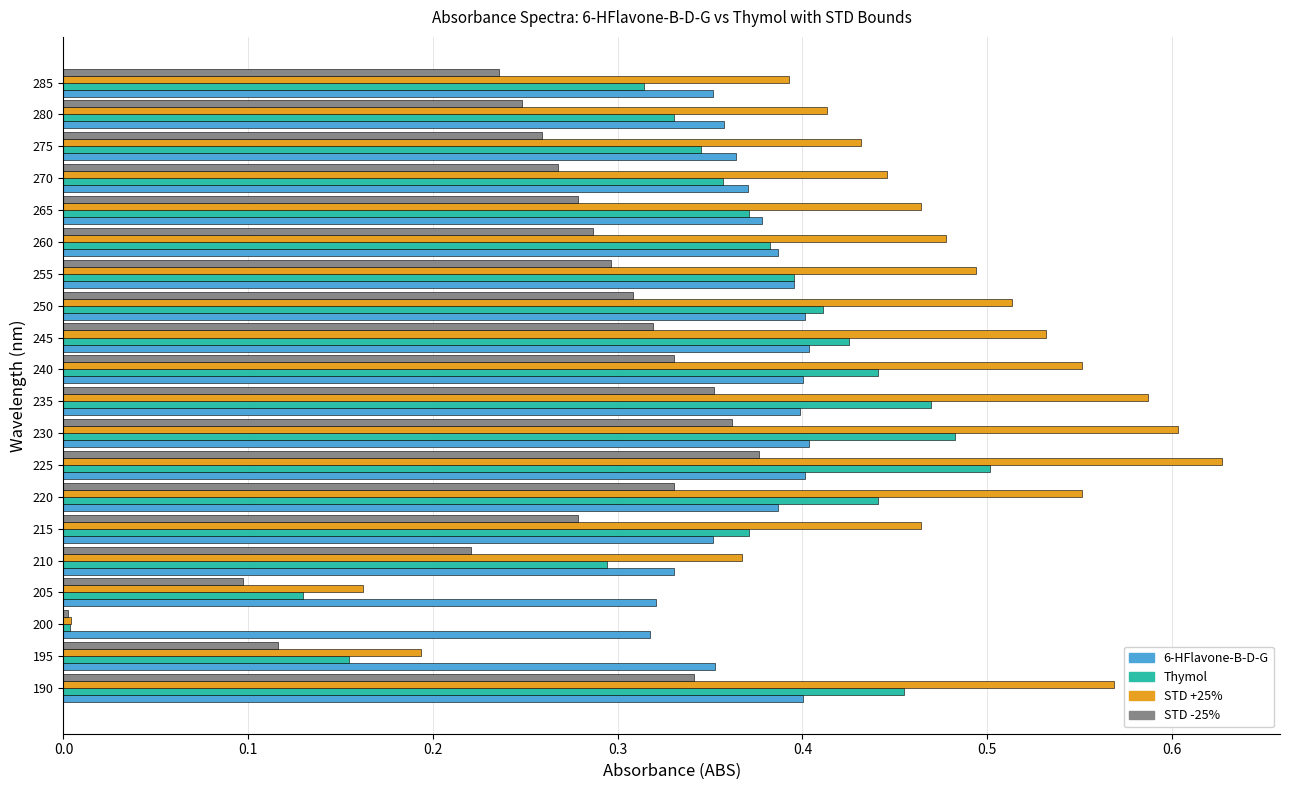

Rank the series by their maximum value, from lowest to highest.

STD -25%, 6-HFlavone-B-D-G, Thymol, STD +25%